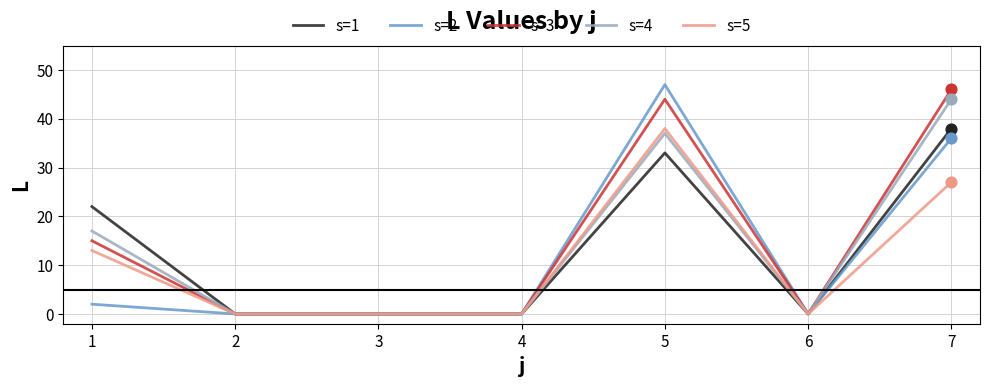

Which series has the largest total across all categories?

s=3